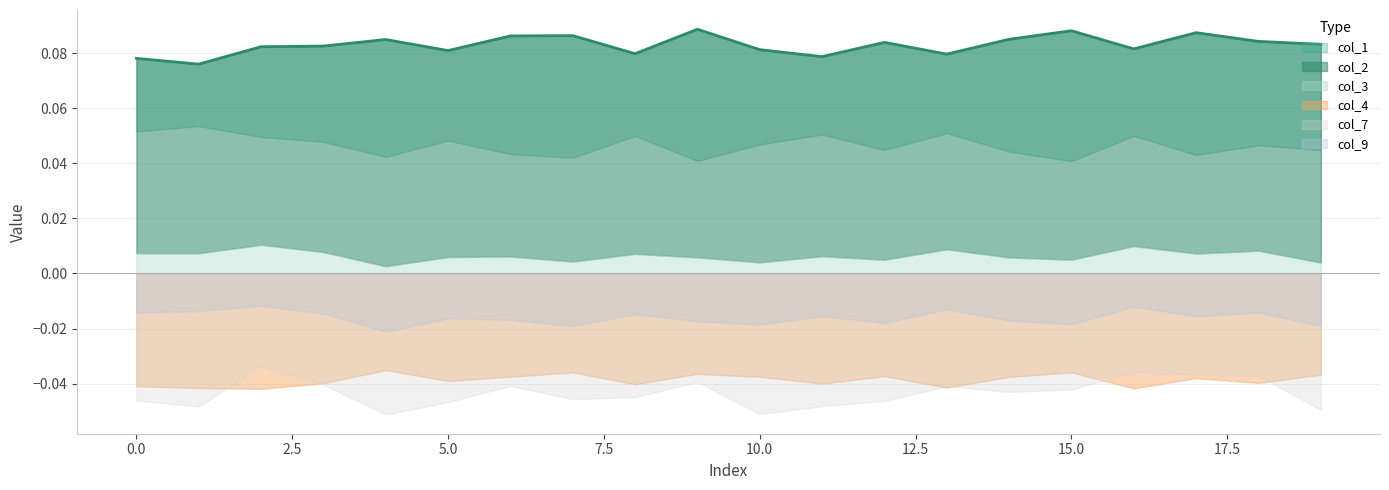

At 9, list the series in order from largest to smallest.

col_2, col_1, col_3, col_9, col_4, col_7